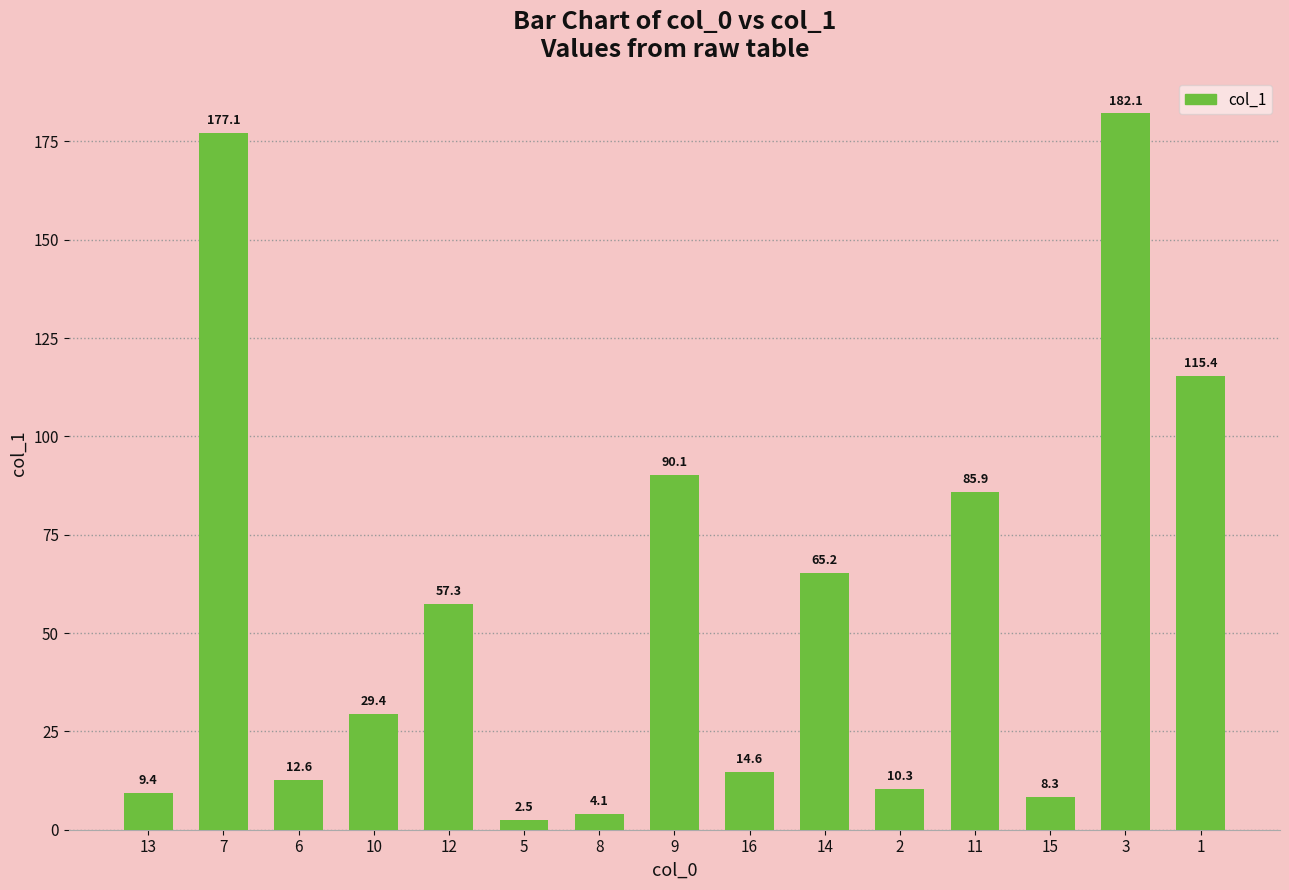

List the labels in order of value, smallest first.

5, 8, 15, 13, 2, 6, 16, 10, 12, 14, 11, 9, 1, 7, 3